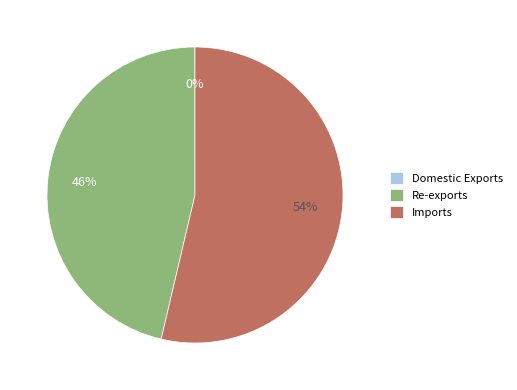

What percentage is the Imports slice, to the nearest percent?

54%